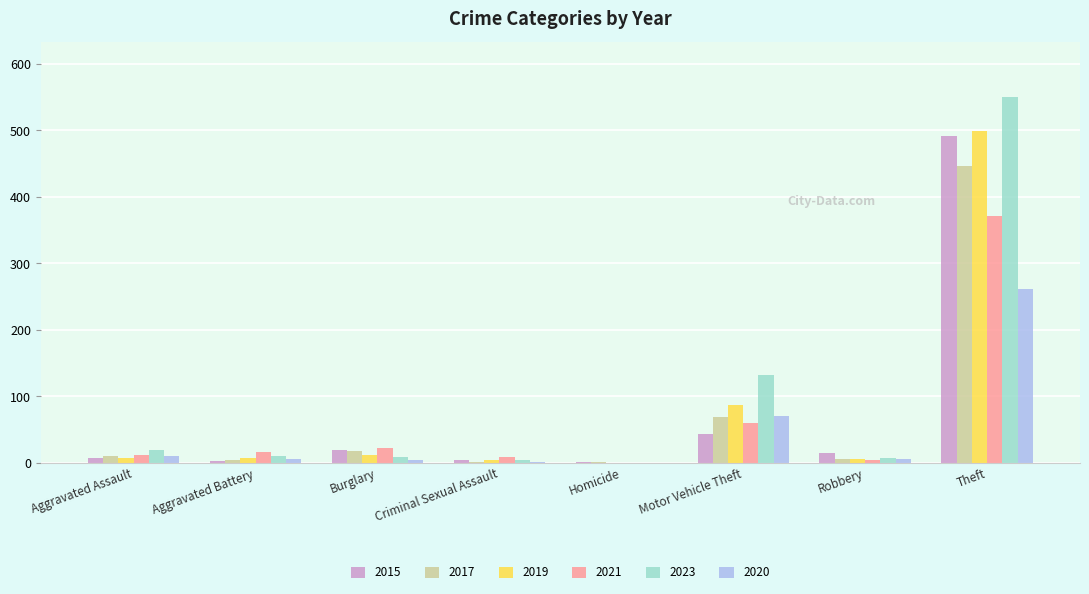

What is the sum of all 2015 values?

584